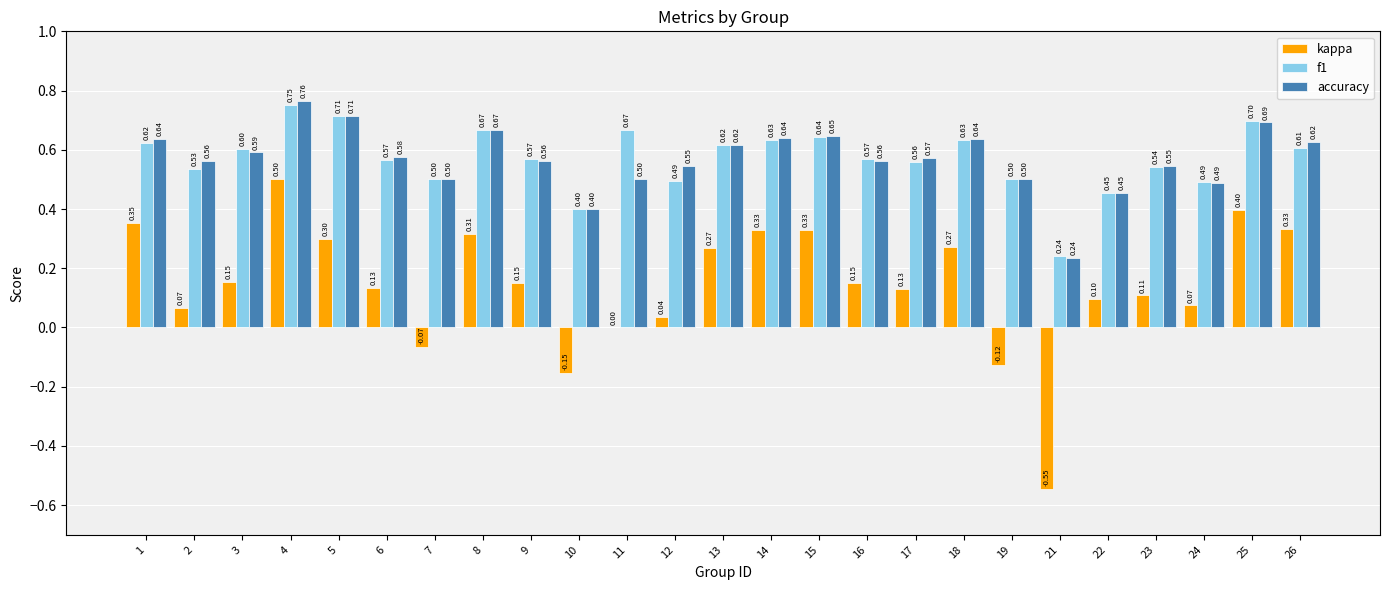

What is the sum of all accuracy values?

14.2